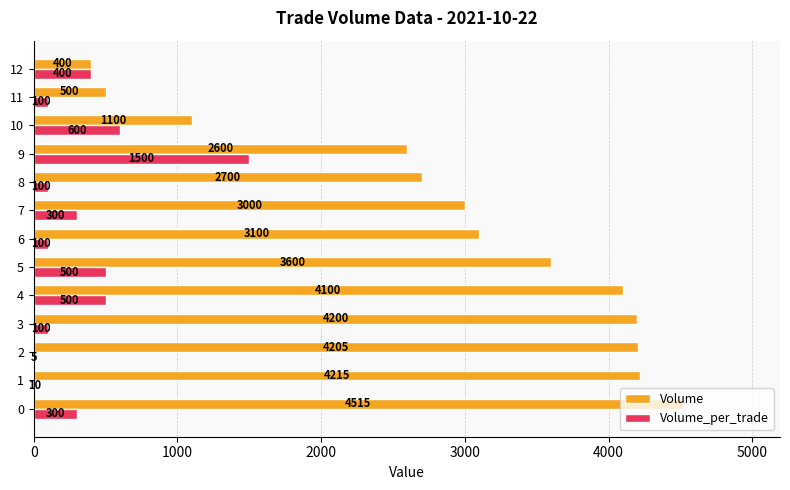

Which series has the largest total across all categories?

Volume